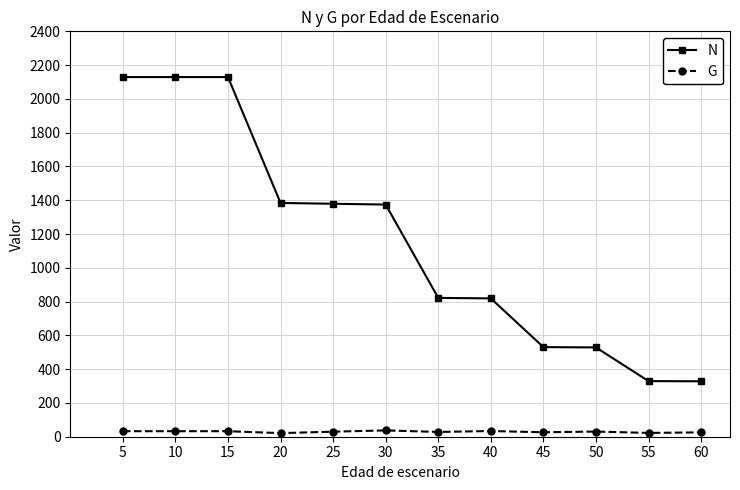

At how many categories does at least one series exceed 1587?

3